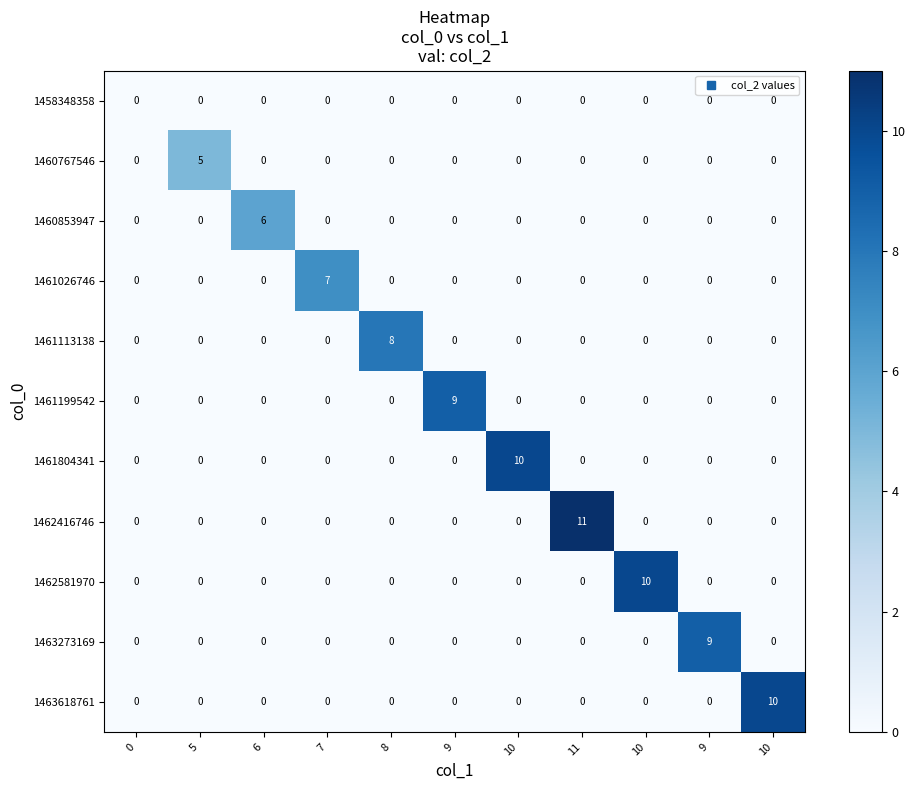

At how many categories does at least one series exceed 2?

10